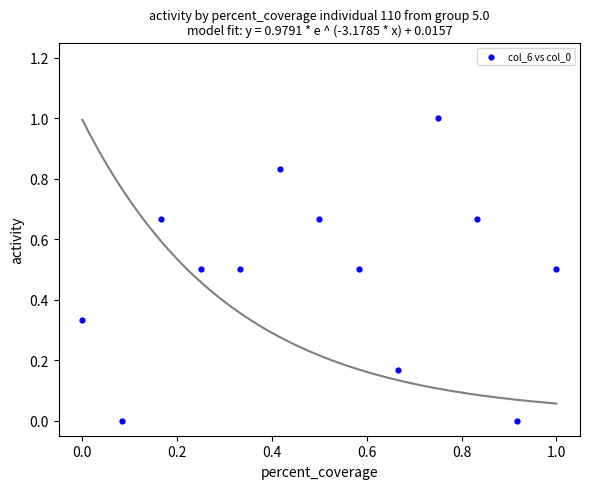

What is the range of Y values (max minus min)?

1.0